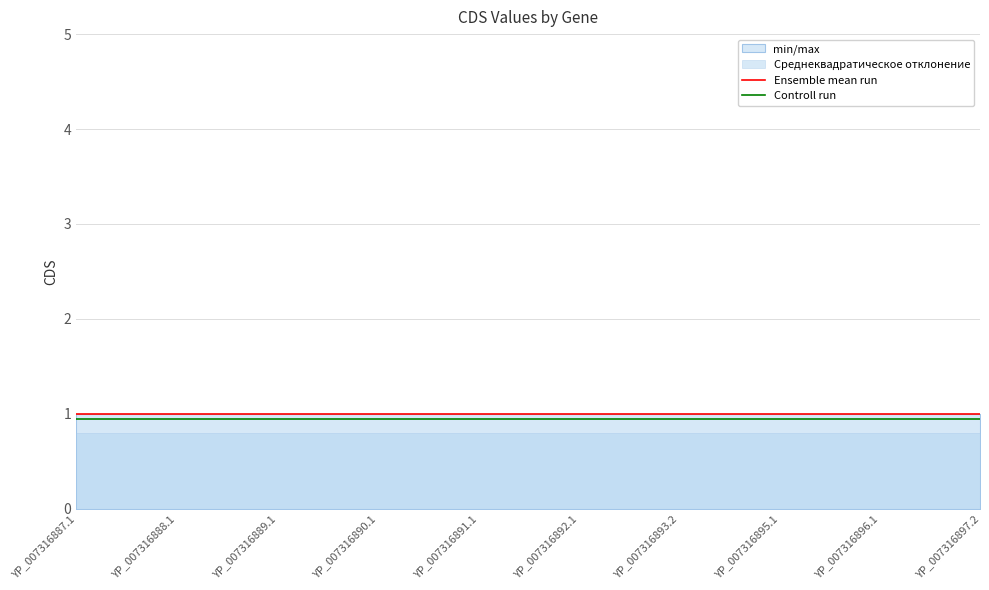

Reading left to right, extract all data points from this chart.

Ensemble mean run: 1.0	1.0	1.0	1.0	1.0	1.0	1.0	1.0	1.0	1.0
Controll run: 0.9	0.9	0.9	0.9	0.9	0.9	0.9	0.9	0.9	0.9